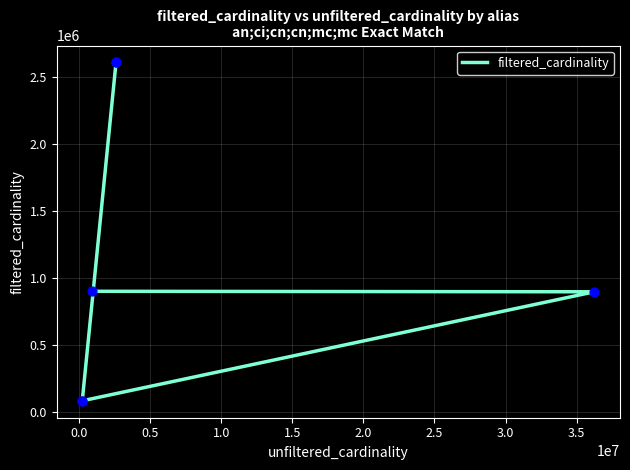

What is the ratio of the value at 1.0 to the value at 0.0?

0.1